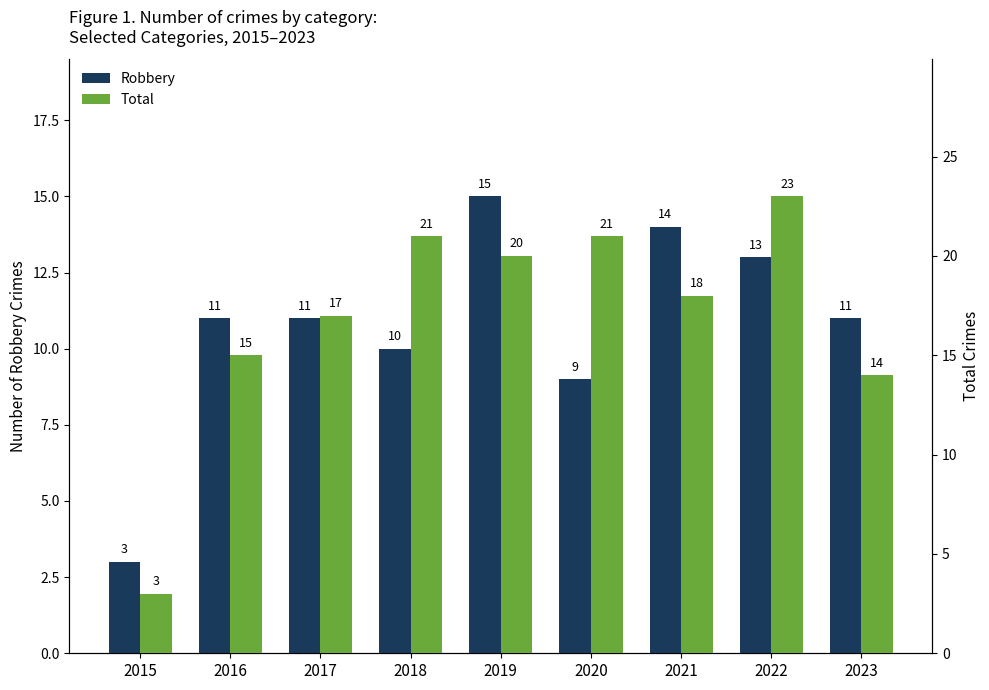

Reading left to right, transcribe all the data shown in this chart.

Robbery: 3	11	11	10	15	9	14	13	11
Total: 3	15	17	21	20	21	18	23	14